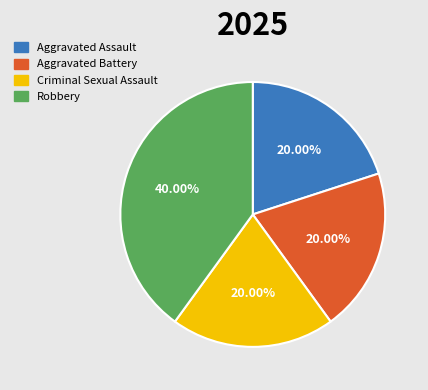

Which slice is the largest?

Robbery